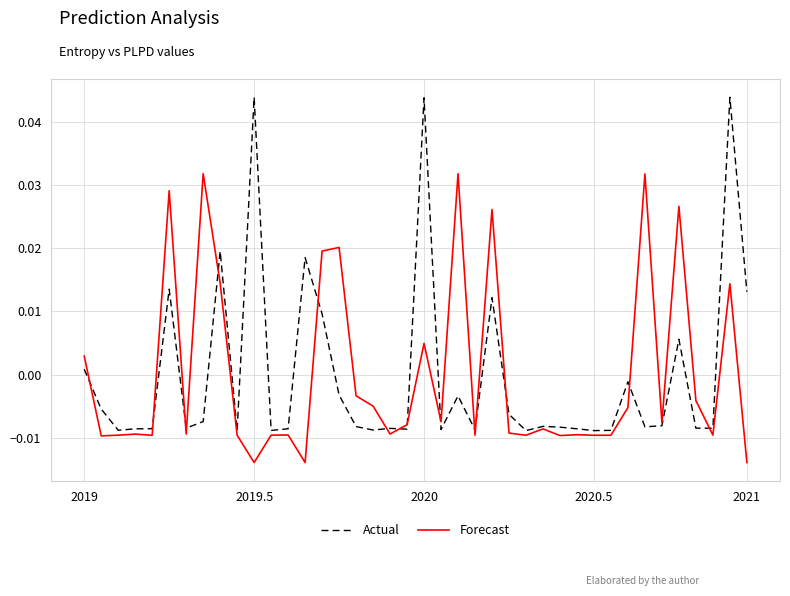

Which series has the widest spread of values?

Actual